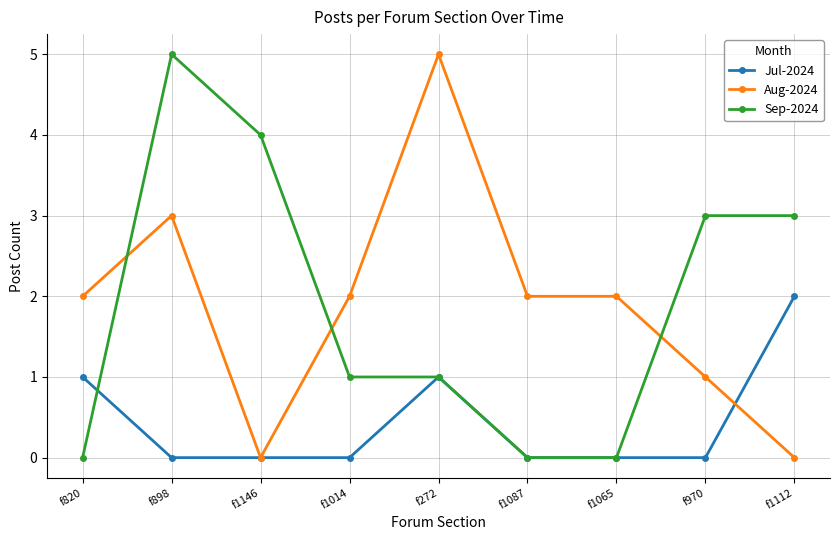

The value of Jul-2024 at f898 is 0. True or false?

True